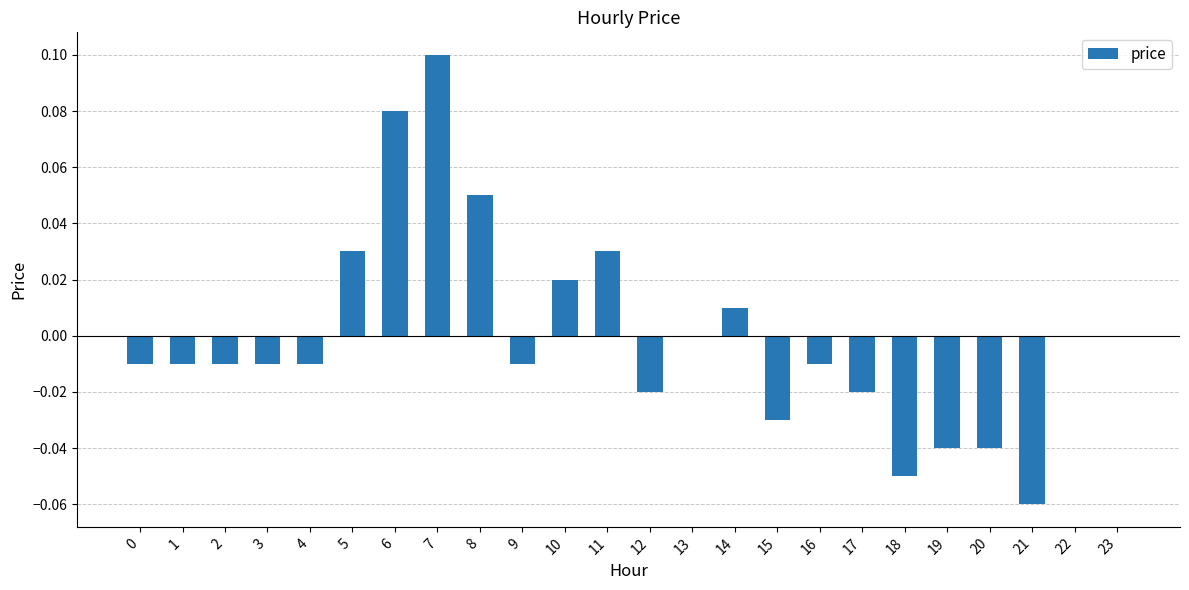

How many data points does each series have?

24